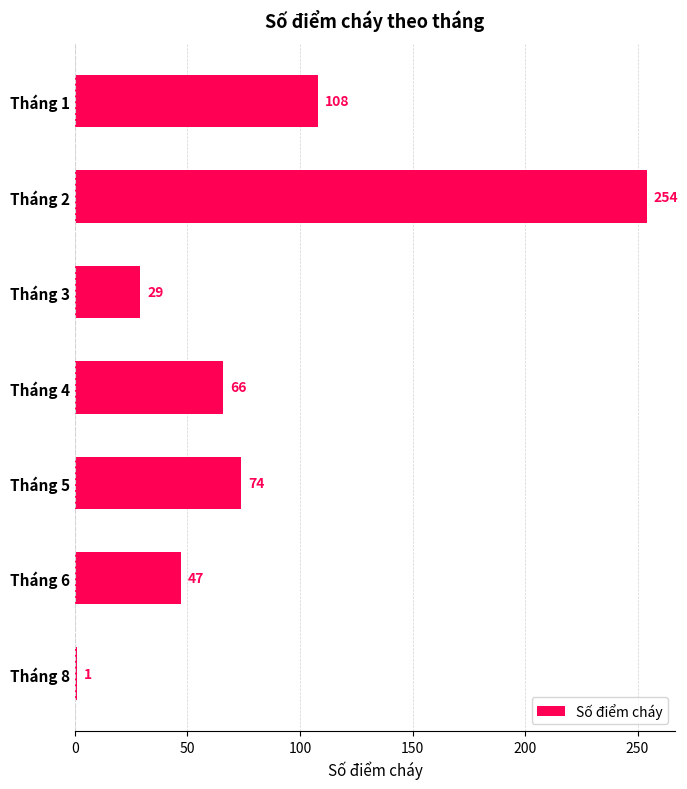

List the labels in order of value, smallest first.

Tháng 8, Tháng 3, Tháng 6, Tháng 4, Tháng 5, Tháng 1, Tháng 2